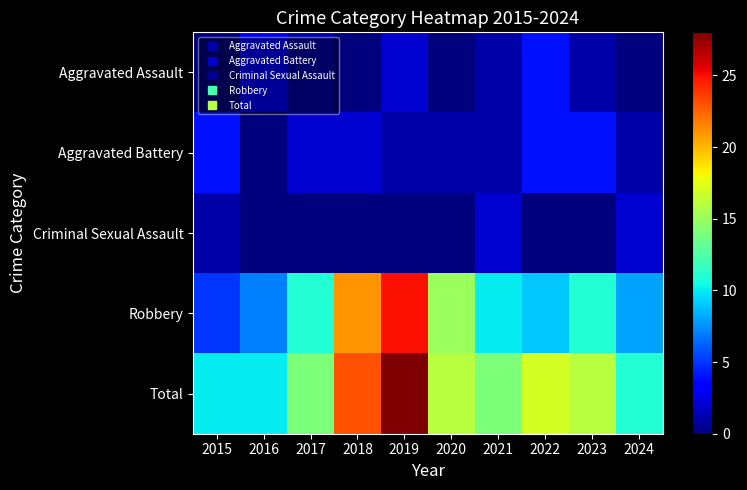

Reading right to left, transcribe all the data shown in this chart.

Aggravated Assault: 2024=0	2023=1	2022=4	2021=1	2020=0	2019=2	2018=0	2017=1	2016=3	2015=0
Aggravated Battery: 2024=1	2023=4	2022=4	2021=1	2020=1	2019=1	2018=2	2017=2	2016=0	2015=4
Criminal Sexual Assault: 2024=2	2023=0	2022=0	2021=2	2020=0	2019=0	2018=0	2017=0	2016=0	2015=1
Robbery: 2024=8	2023=11	2022=9	2021=10	2020=15	2019=25	2018=21	2017=11	2016=7	2015=5
Total: 2024=11	2023=16	2022=17	2021=14	2020=16	2019=28	2018=23	2017=14	2016=10	2015=10